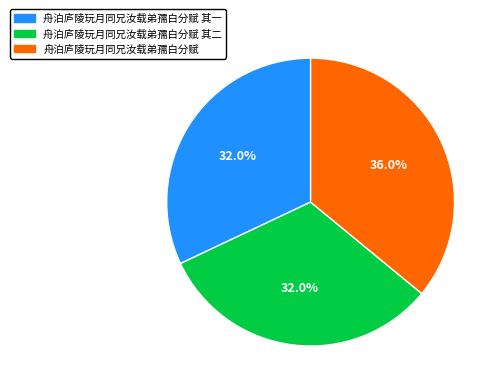

Does 舟泊庐陵玩月同兄汝载弟孺白分赋 account for over 50% of the chart?

No